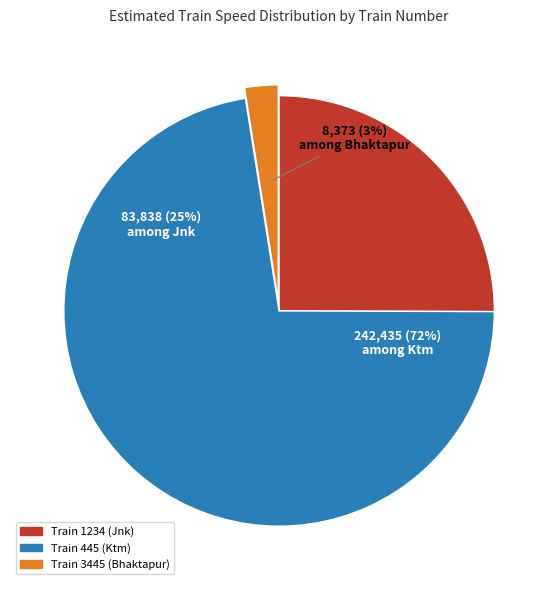

To the nearest percent, what is the combined percentage of Train 1234 (Jnk) and Train 445 (Ktm)?

97%